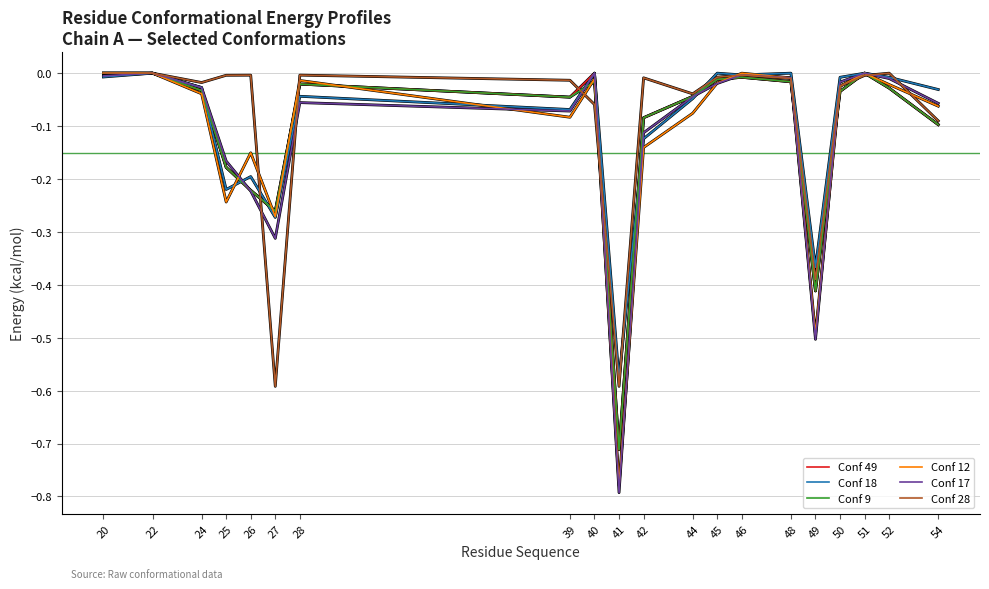

At which category does the chart reach its minimum across all series?

41